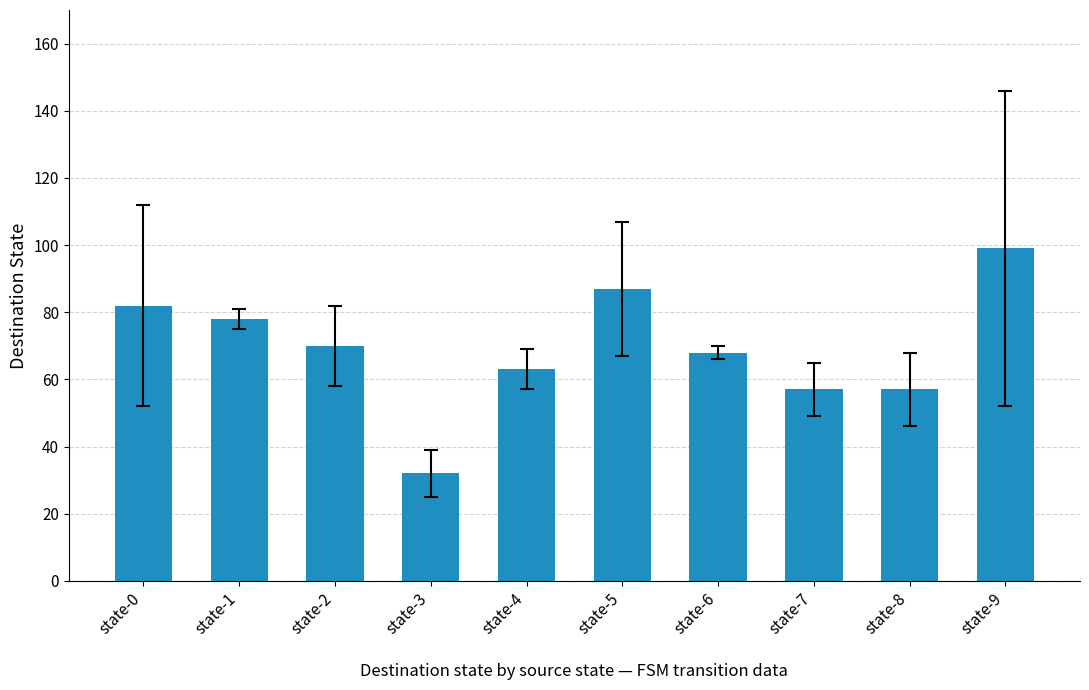

What value does the data have at state-1?

78